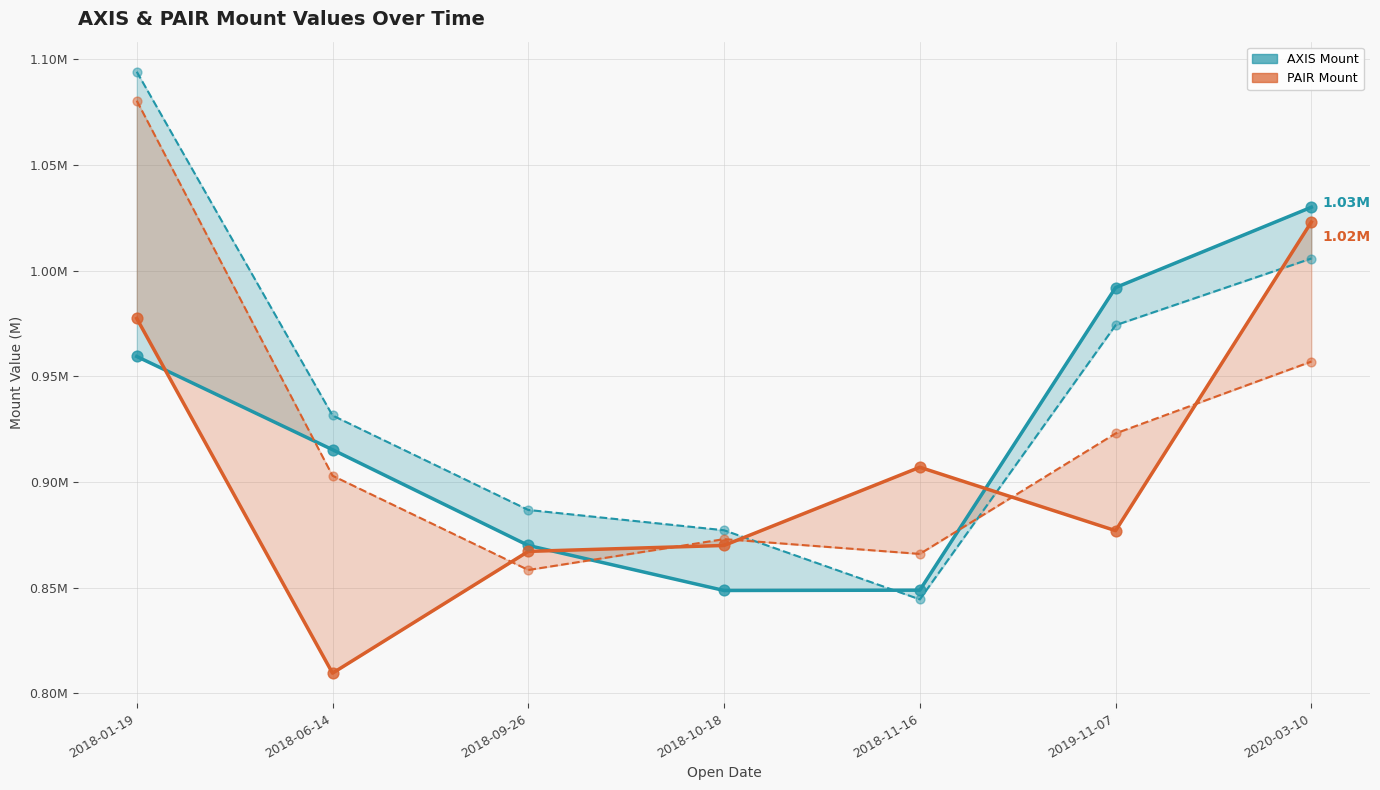

At how many categories does at least one series exceed 1055997?

1